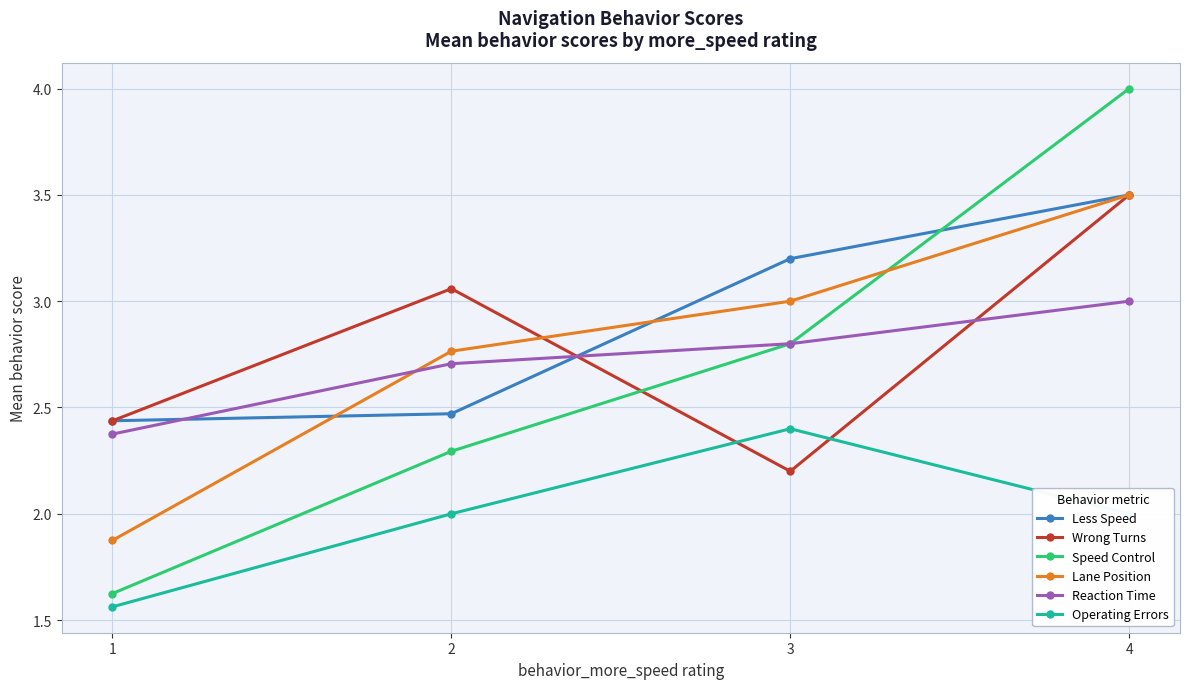

What is the greatest value displayed?

4.0